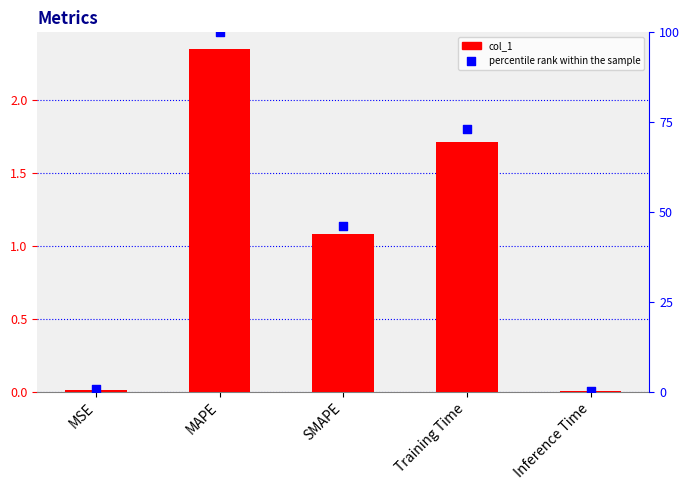

Is the value of percentile rank within the sample at MAPE greater than the value of col_1 at SMAPE?

Yes